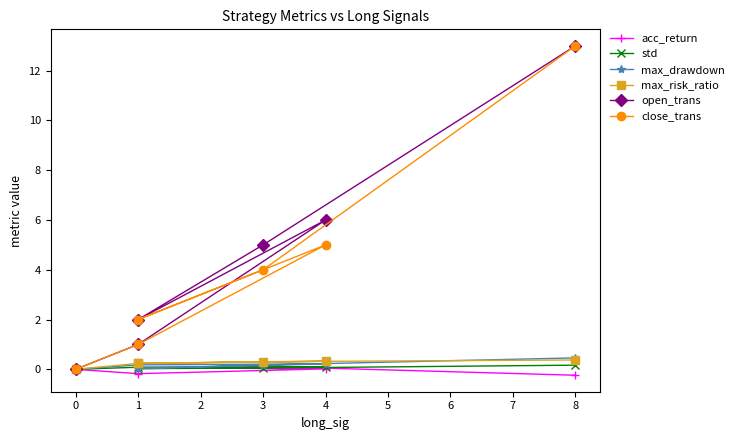

True or false: close_trans and max_risk_ratio cross at least once.

False